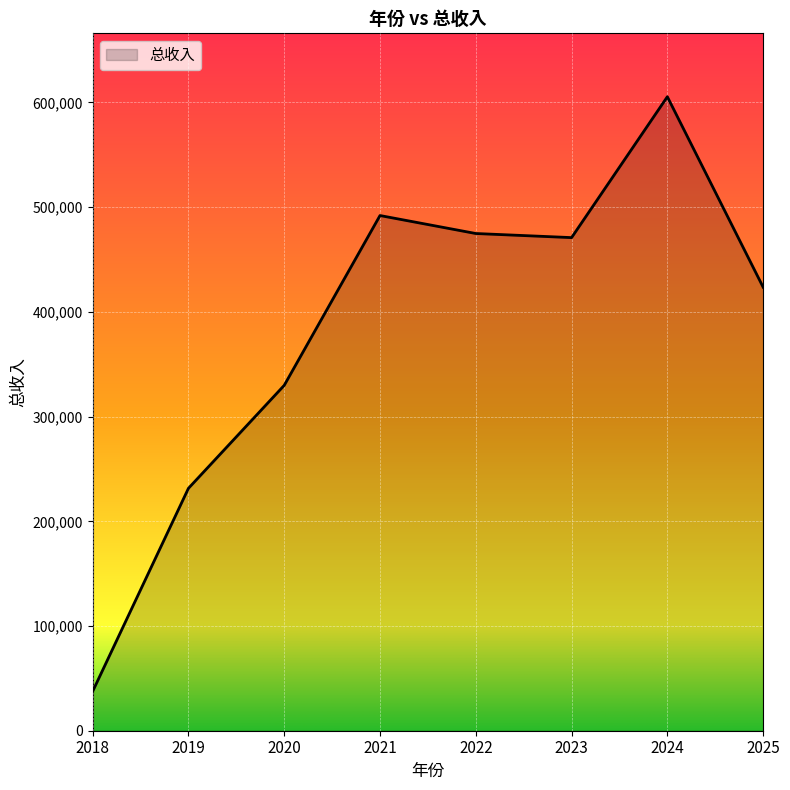

What value does the data have at 2020?

329854.9